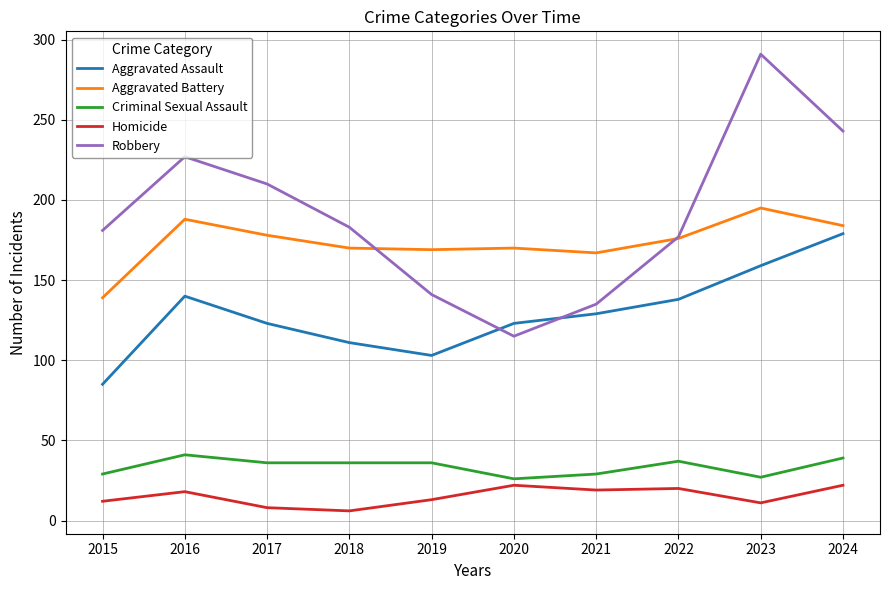

How many lines are shown in the chart?

5